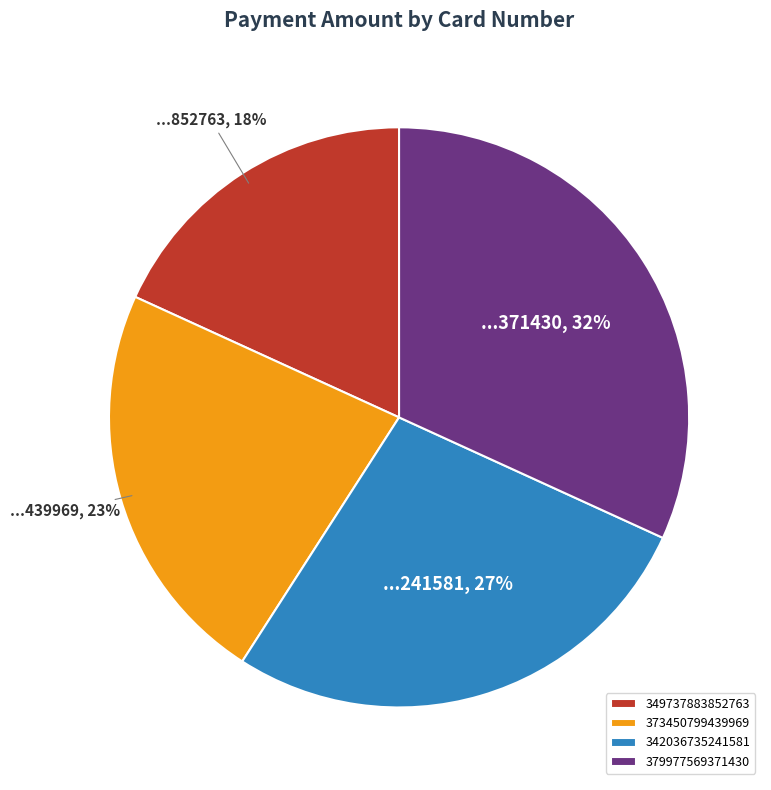

Count the number of slices in the pie.

4